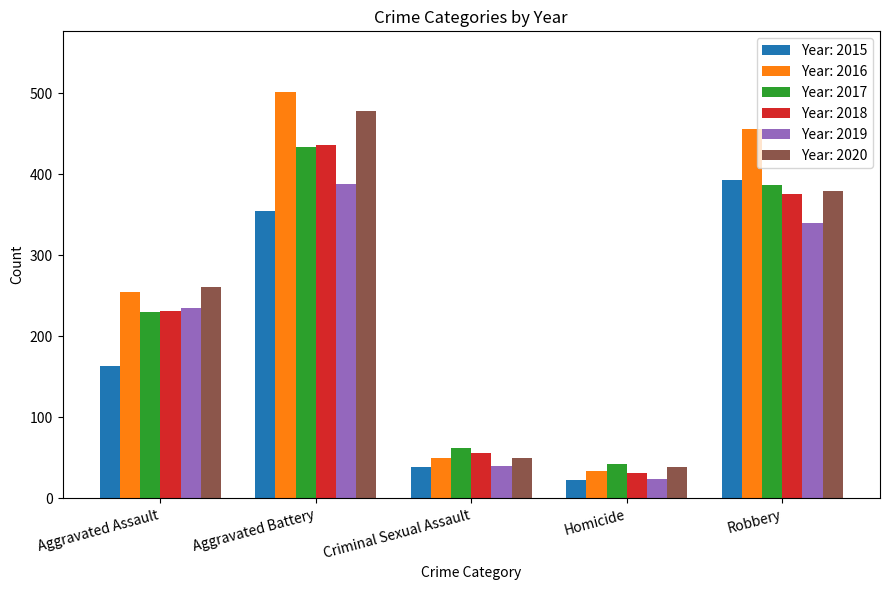

What is the difference between the maximum and second lowest values in the Year: 2017 series?

372